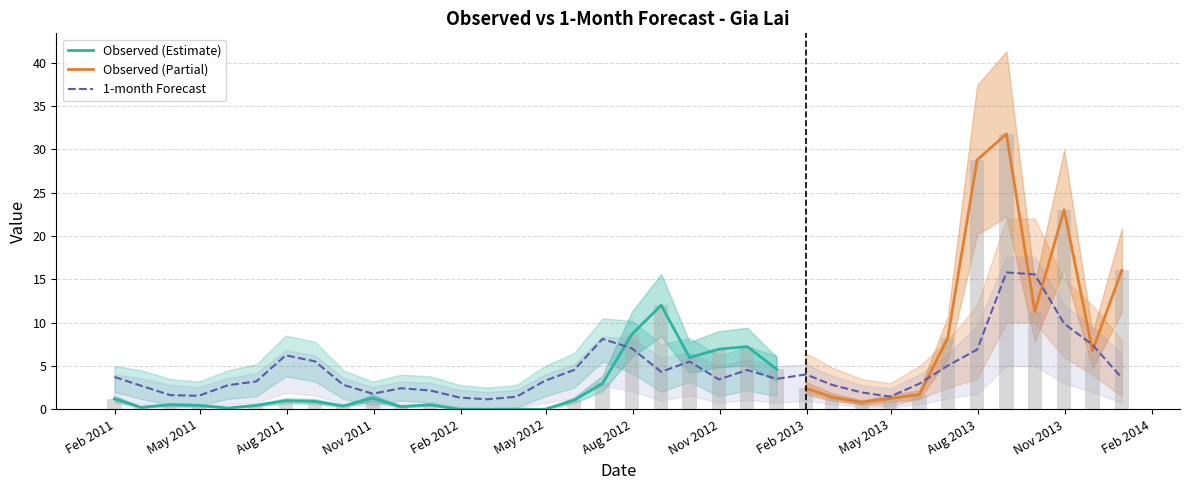

Which has a higher value, 2011-03-31 or 2012-10-31?

2012-10-31